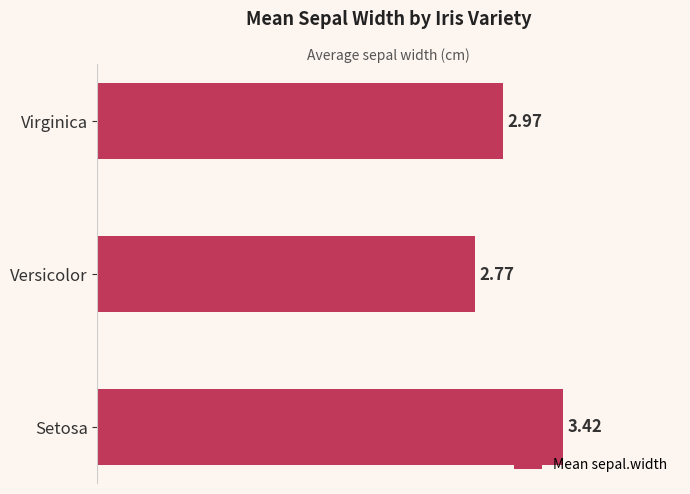

Which label corresponds to the largest value in the chart?

Setosa